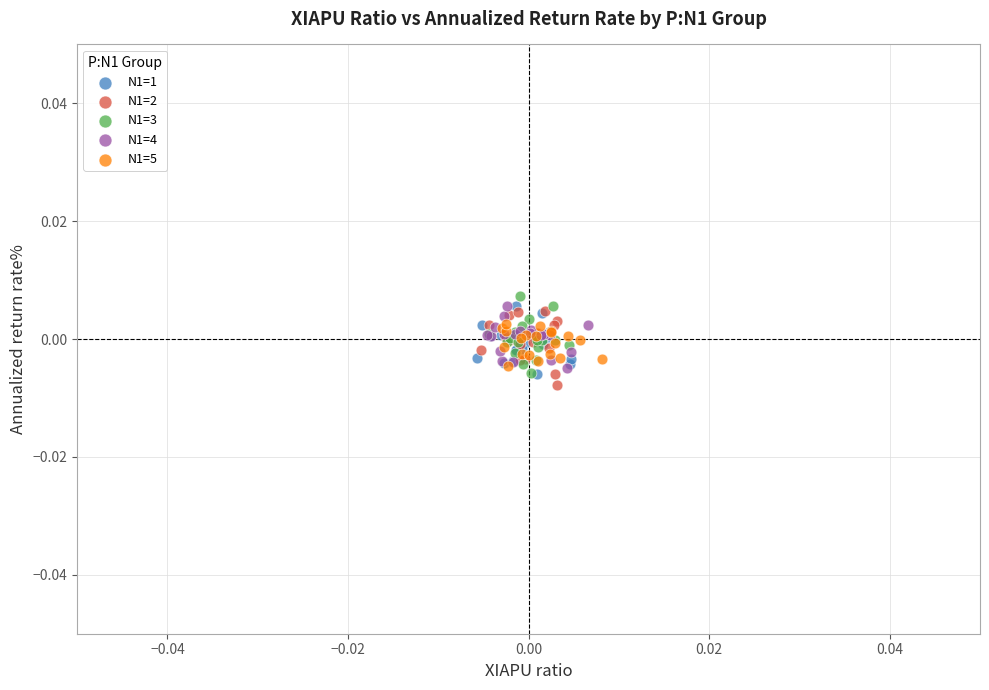

Which series contains the lowest Y value?

N1=2